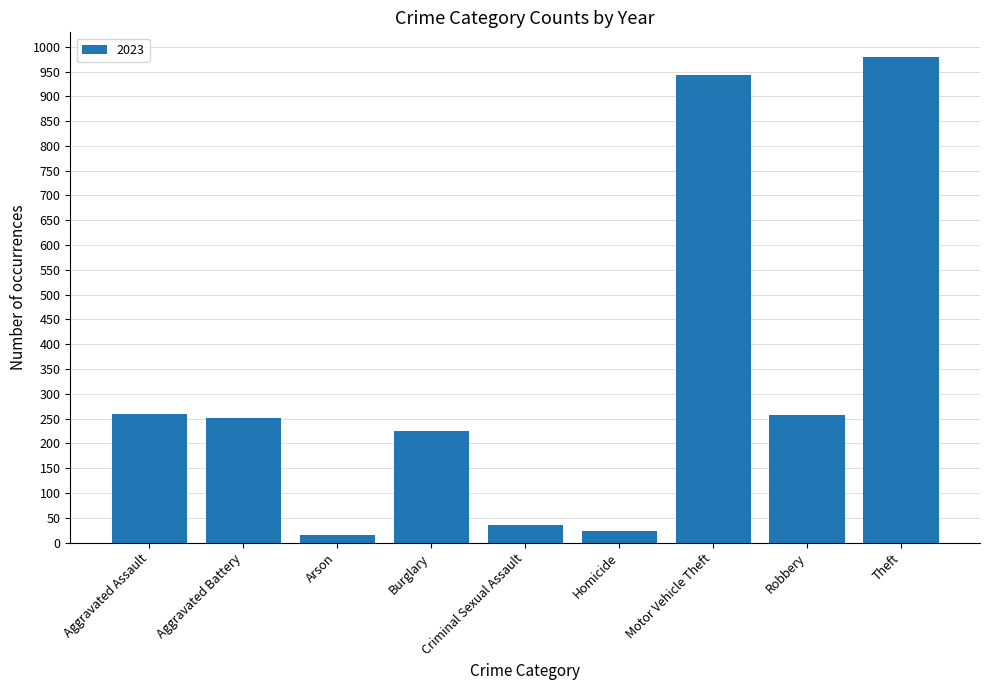

What is the label of the 1st bar from the left?

Aggravated Assault